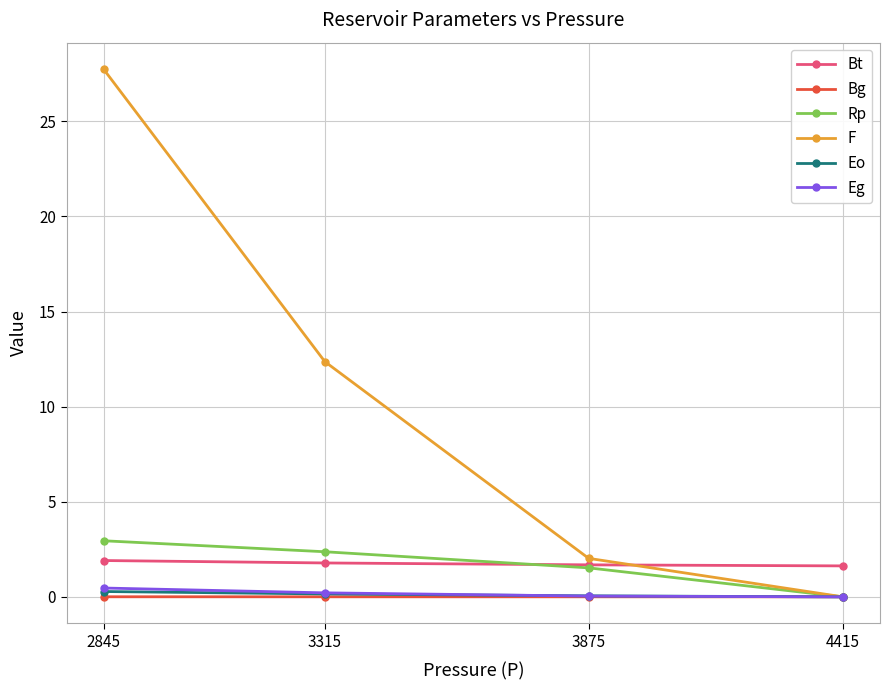

How many series are shown in this chart?

6